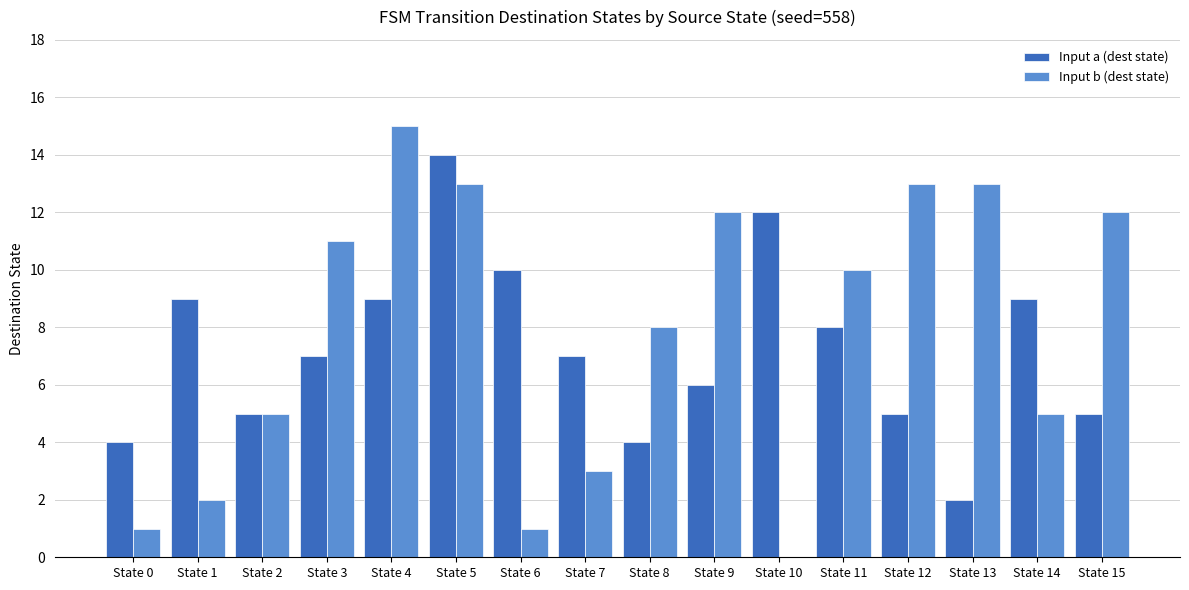

What is the highest value of the Input b (dest state) series?

15